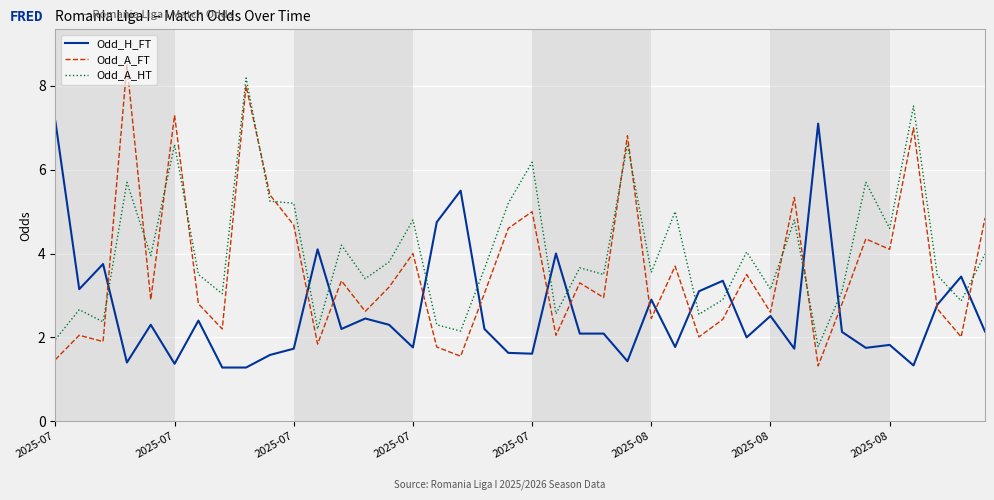

What is the maximum value for Odd_H_FT?

7.2